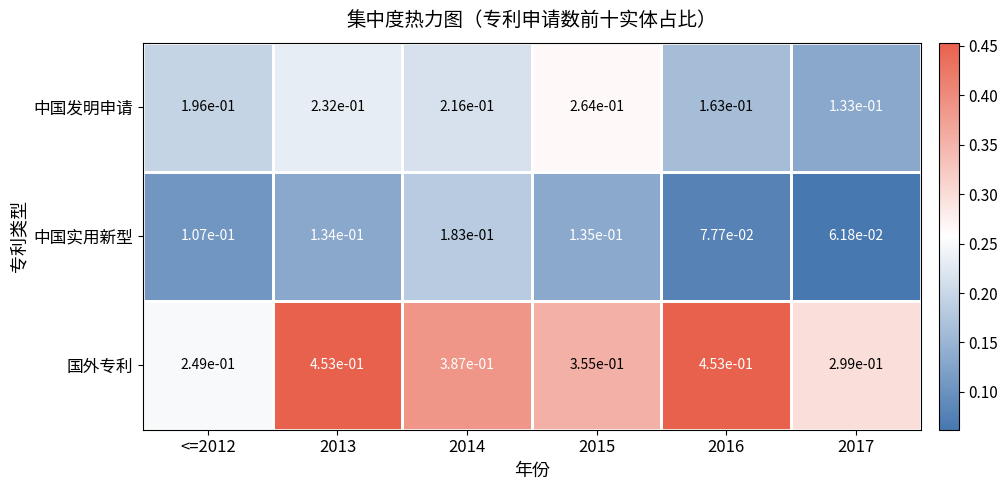

Which series has the largest total across all categories?

国外专利